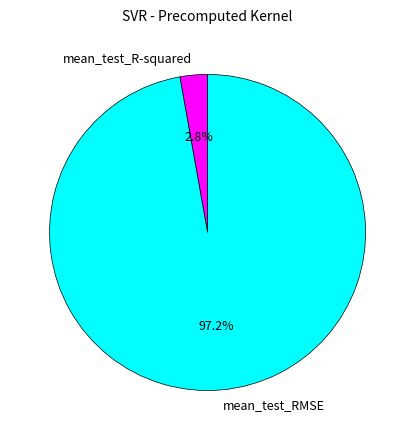

Is there a majority slice in this chart?

Yes